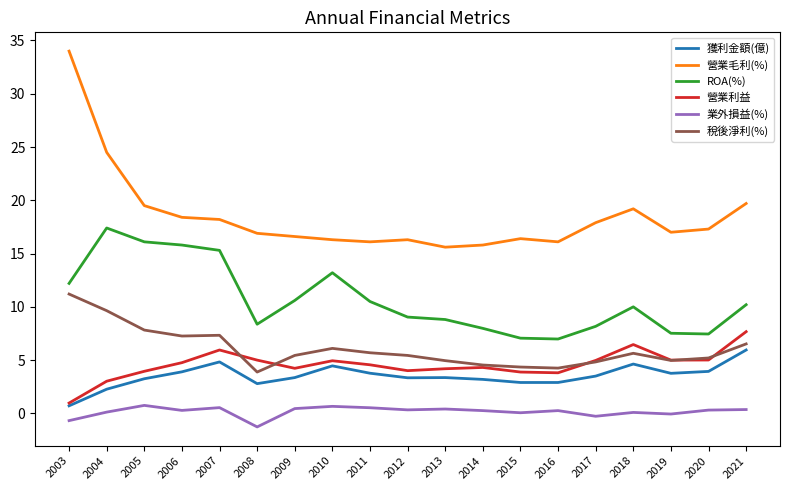

True or false: 營業毛利(%) and 稅後淨利(%) intersect in this chart.

False